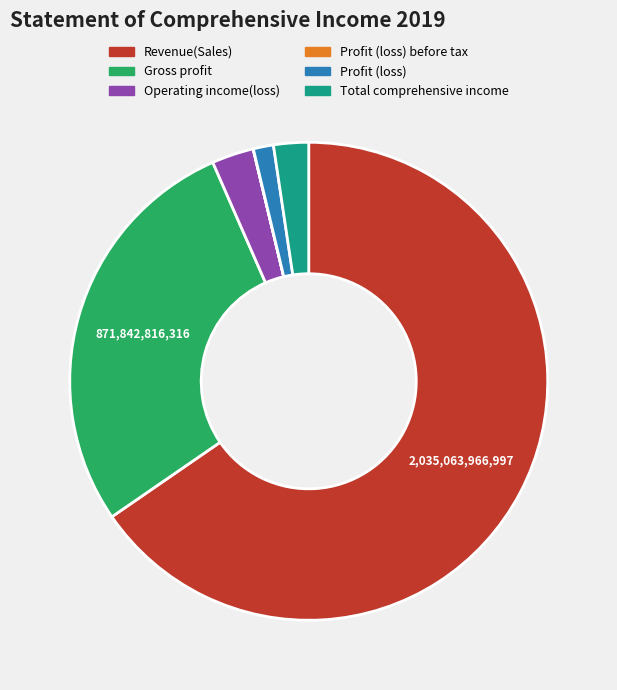

Between Revenue(Sales) and Profit (loss), which is larger?

Revenue(Sales)